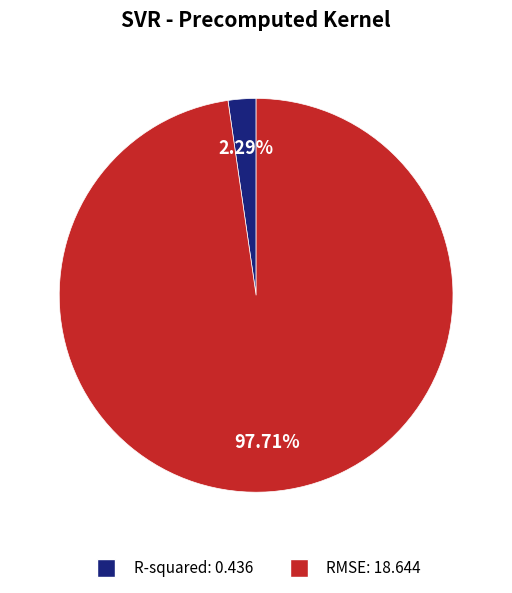

What is the largest slice in the pie chart?

RMSE